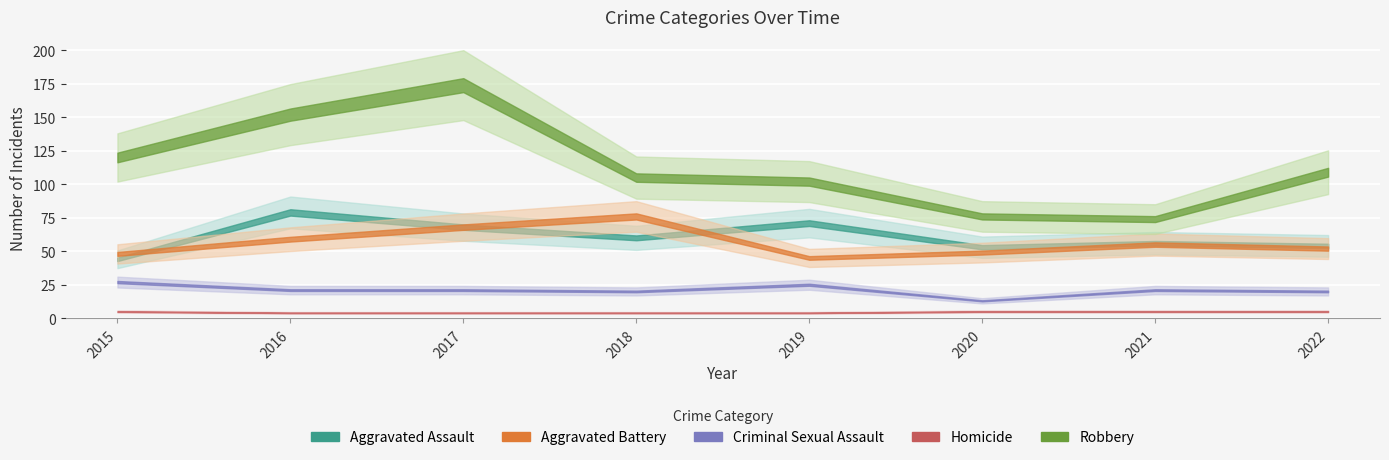

At how many categories does at least one series exceed 35?

8